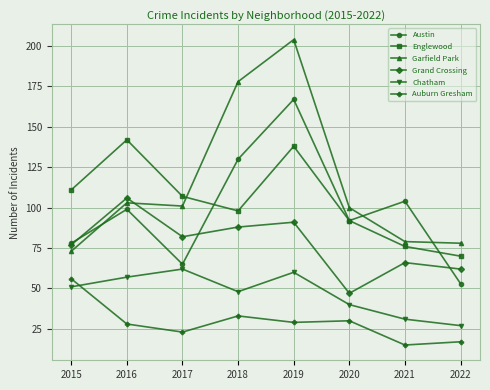

What is the sum of the Austin values at 2019 and 2018?

297